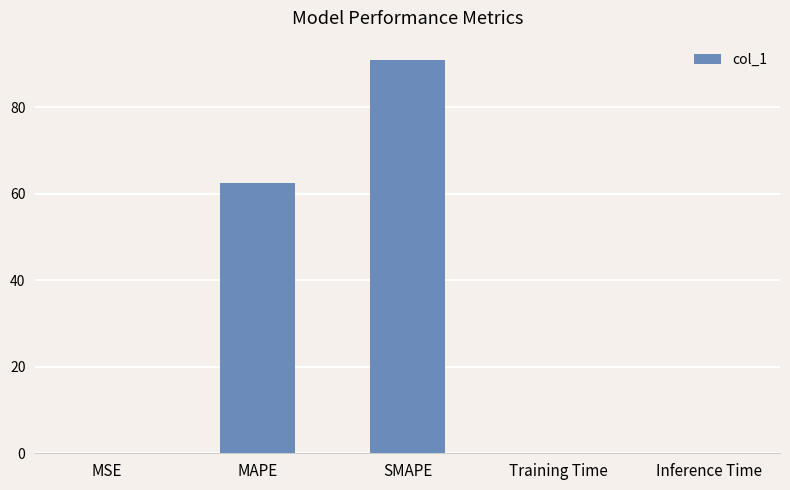

Which category has the highest value across all series?

SMAPE